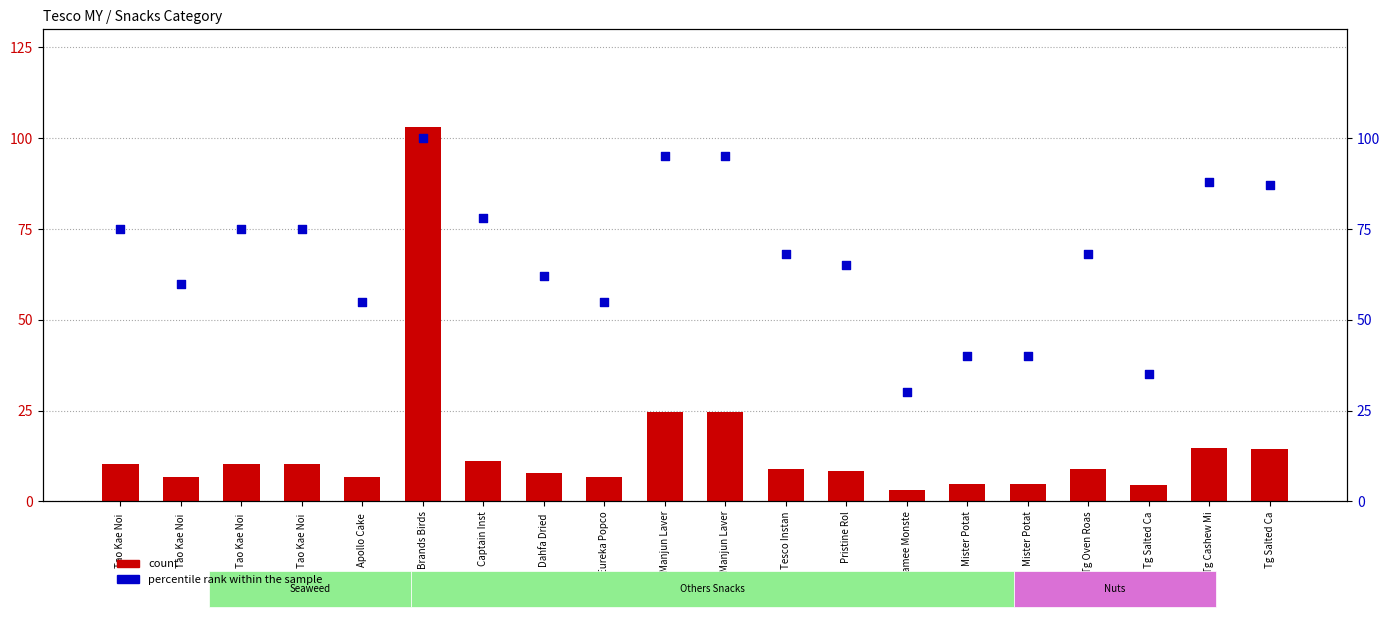

At which category is the sum across all series the highest?

Brands Birds